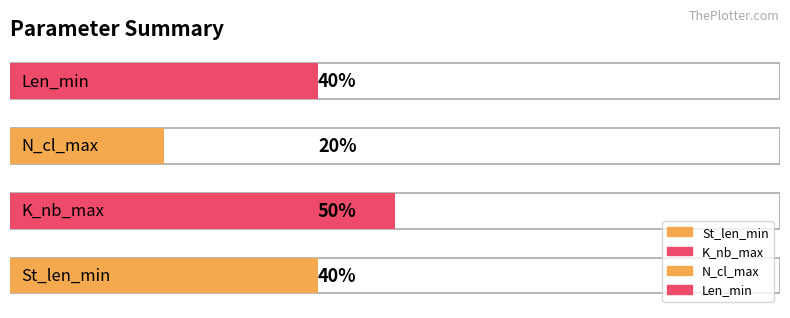

What is the maximum value shown in the chart?

50